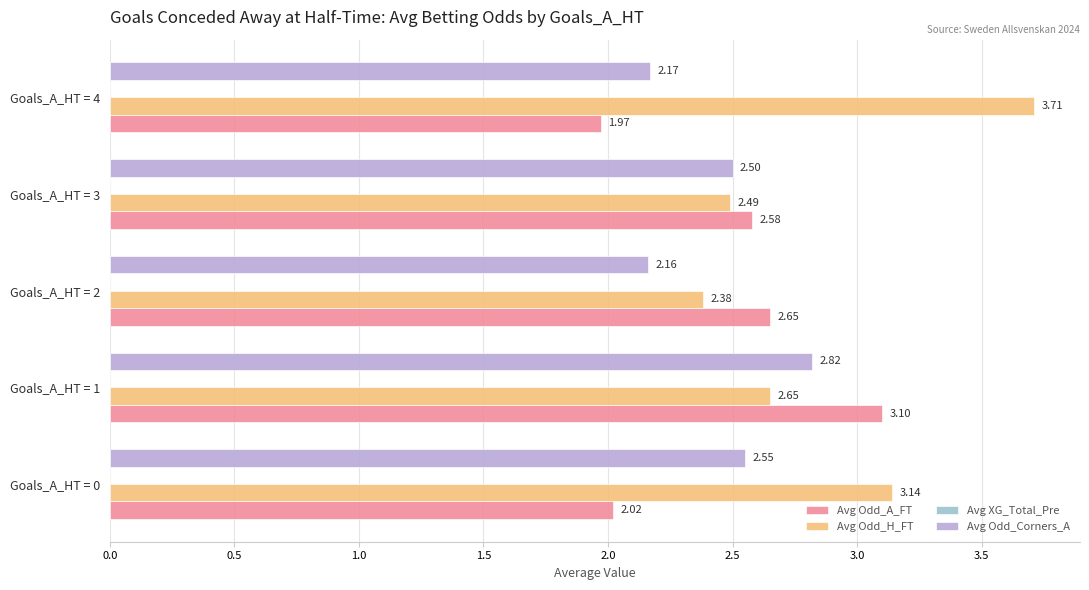

Which series has the largest total across all categories?

Avg Odd_H_FT